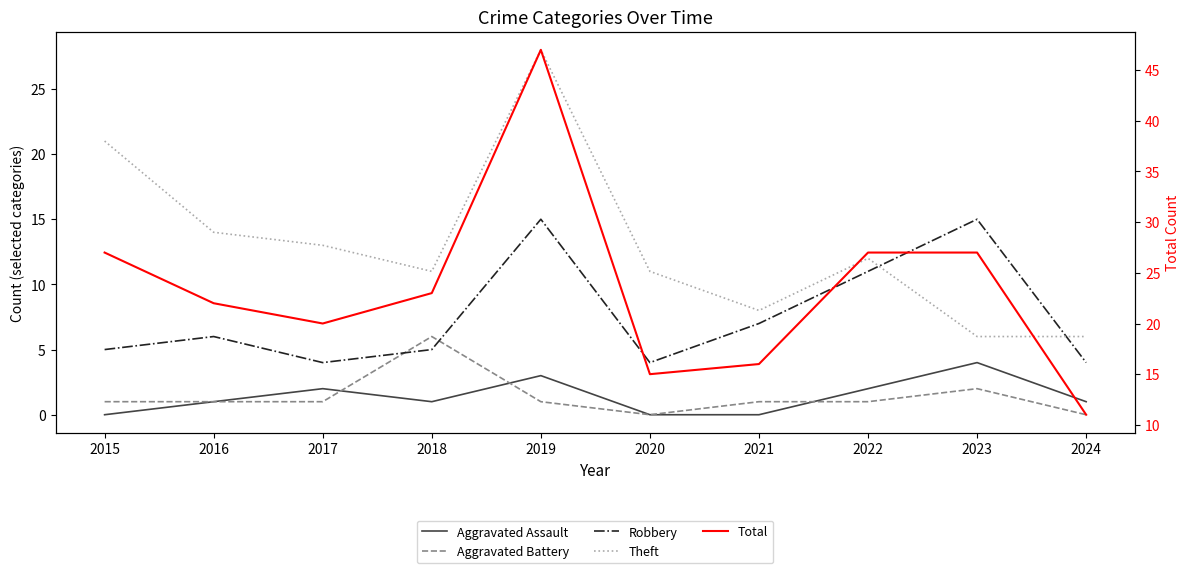

Reading left to right, list all the values displayed in this chart.

Aggravated Assault: 2015=0	2016=1	2017=2	2018=1	2019=3	2020=0	2021=0	2022=2	2023=4	2024=1
Aggravated Battery: 2015=1	2016=1	2017=1	2018=6	2019=1	2020=0	2021=1	2022=1	2023=2	2024=0
Robbery: 2015=5	2016=6	2017=4	2018=5	2019=15	2020=4	2021=7	2022=11	2023=15	2024=4
Theft: 2015=21	2016=14	2017=13	2018=11	2019=28	2020=11	2021=8	2022=12	2023=6	2024=6
Total: 2015=27	2016=22	2017=20	2018=23	2019=47	2020=15	2021=16	2022=27	2023=27	2024=11